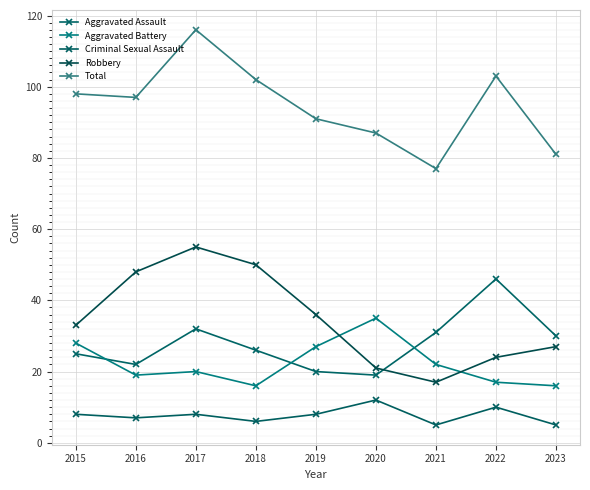

At how many categories does at least one series exceed 51?

9